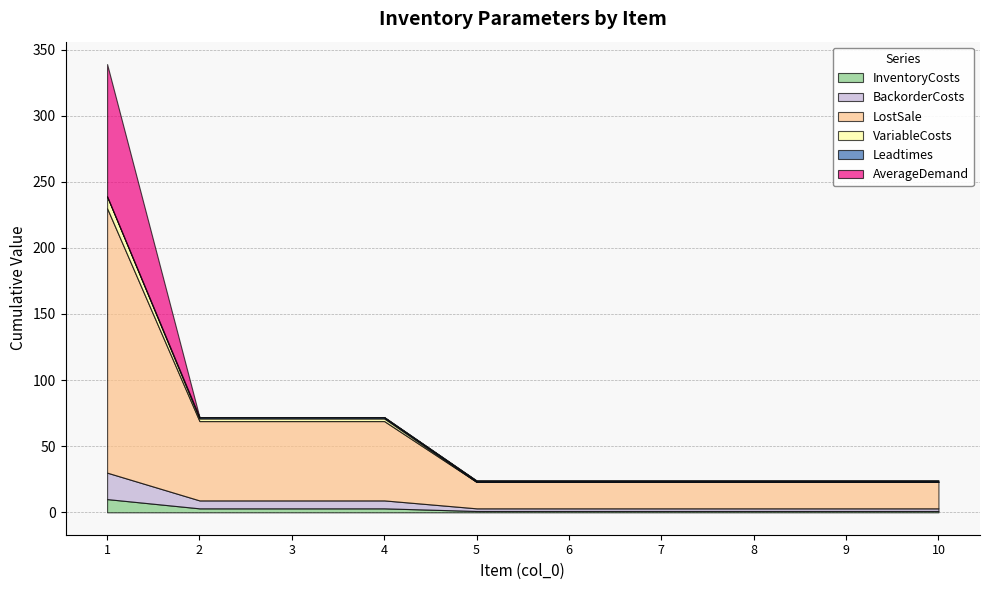

Reading left to right, extract all data points from this chart.

InventoryCosts: 10	3	3	3	1	1	1	1	1	1
BackorderCosts: 20	6	6	6	2	2	2	2	2	2
LostSale: 200	60	60	60	20	20	20	20	20	20
VariableCosts: 9	2	2	2	0	0	0	0	0	0
Leadtimes: 0	1	1	1	1	1	1	1	1	1
AverageDemand: 100	0	0	0	0	0	0	0	0	0